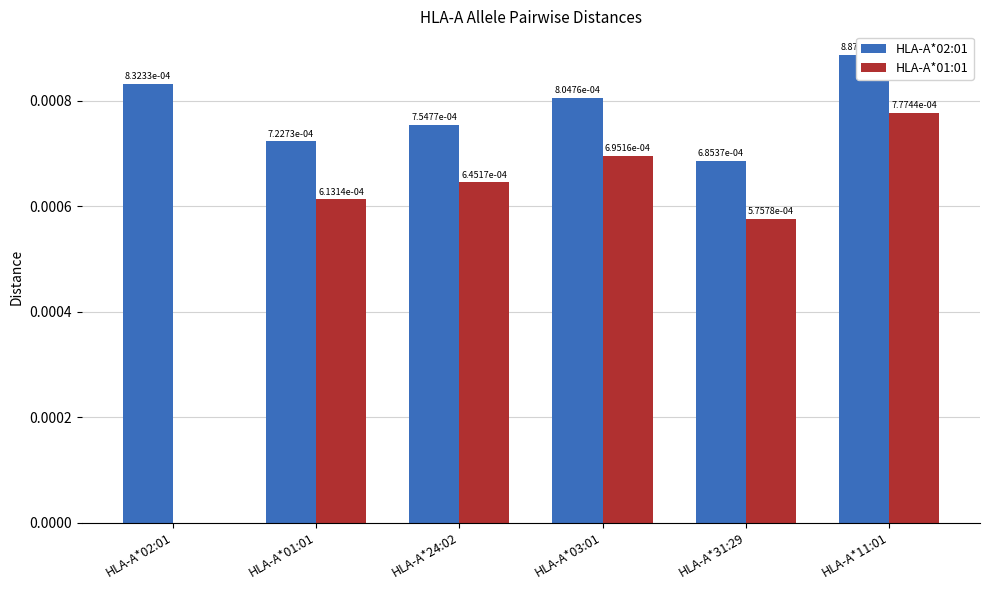

List the labels in order of HLA-A*02:01 value, largest first.

HLA-A*11:01, HLA-A*02:01, HLA-A*03:01, HLA-A*24:02, HLA-A*01:01, HLA-A*31:29